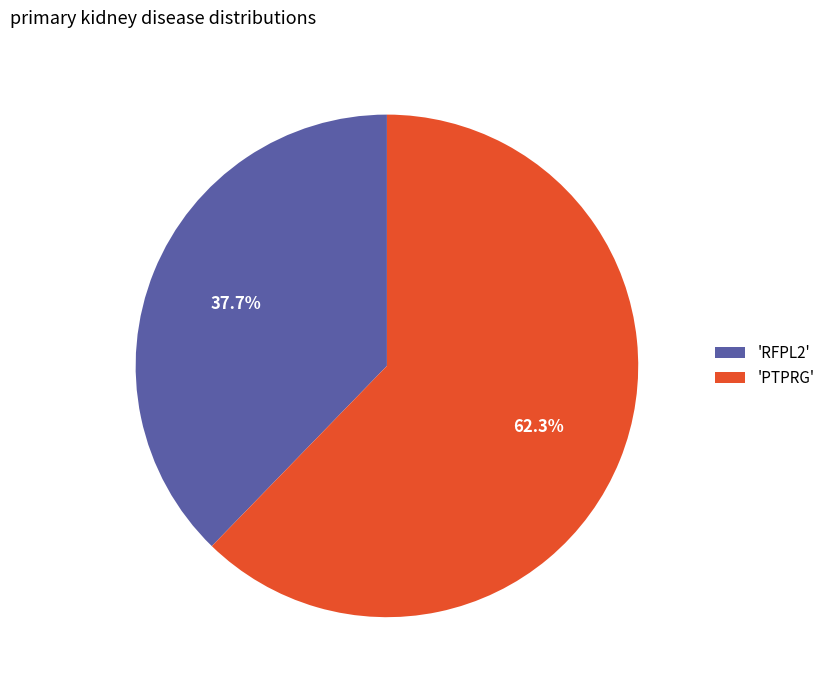

What percentage is NOT represented by 'PTPRG'?

37.7%